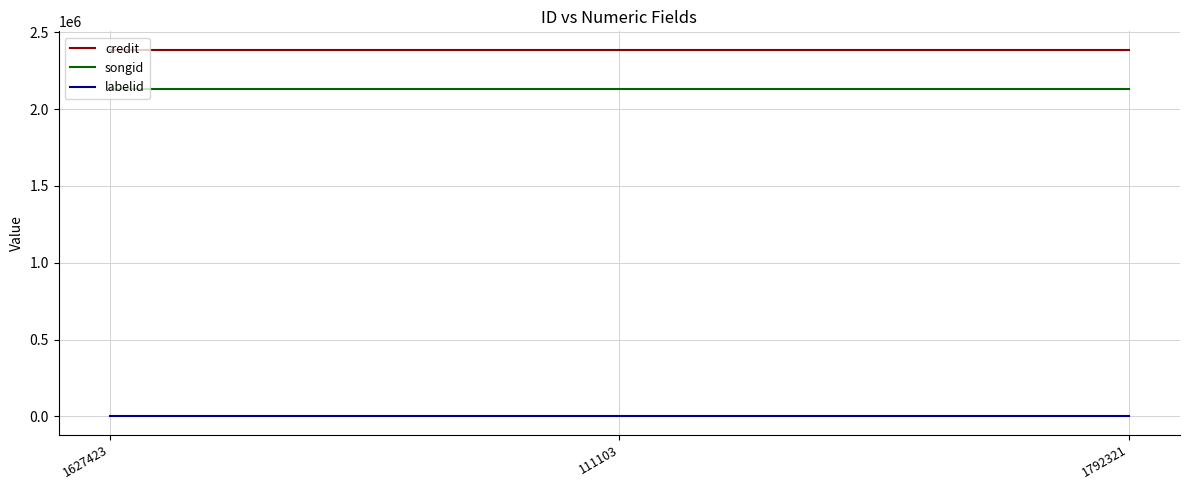

Rank the series by their maximum value, from lowest to highest.

labelid, songid, credit